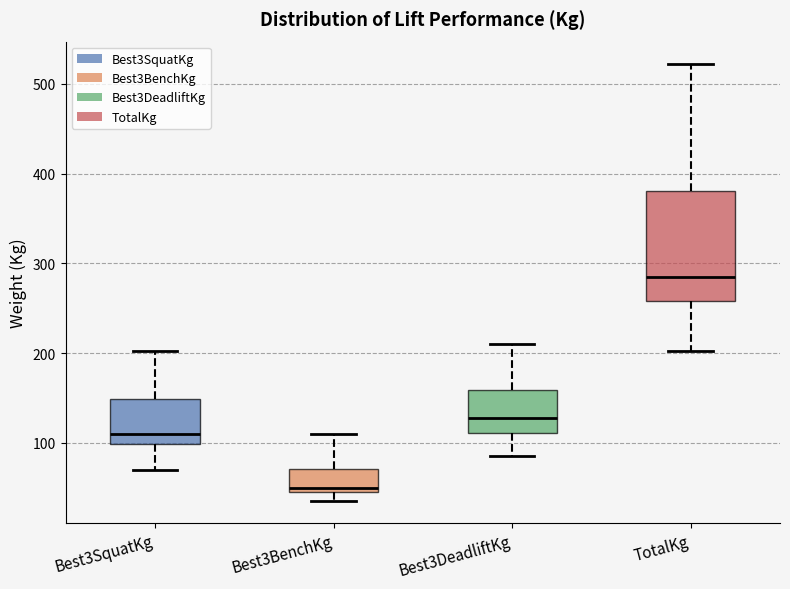

Reading left to right, read every box against the y-axis: the position of its median line, the range the box covers, and the ends of its whiskers. The values are not printed on the chart, so give them approximately, as read against the axis.

Best3SquatKg: median 110, box 100 to 150, whiskers 70 to 200
Best3BenchKg: median 50 (just above the box's lower edge), box 50 to 70, whiskers 40 to 110
Best3DeadliftKg: median 130, box 110 to 160, whiskers 90 to 210
TotalKg: median 290, box 260 to 380, whiskers 200 to 520